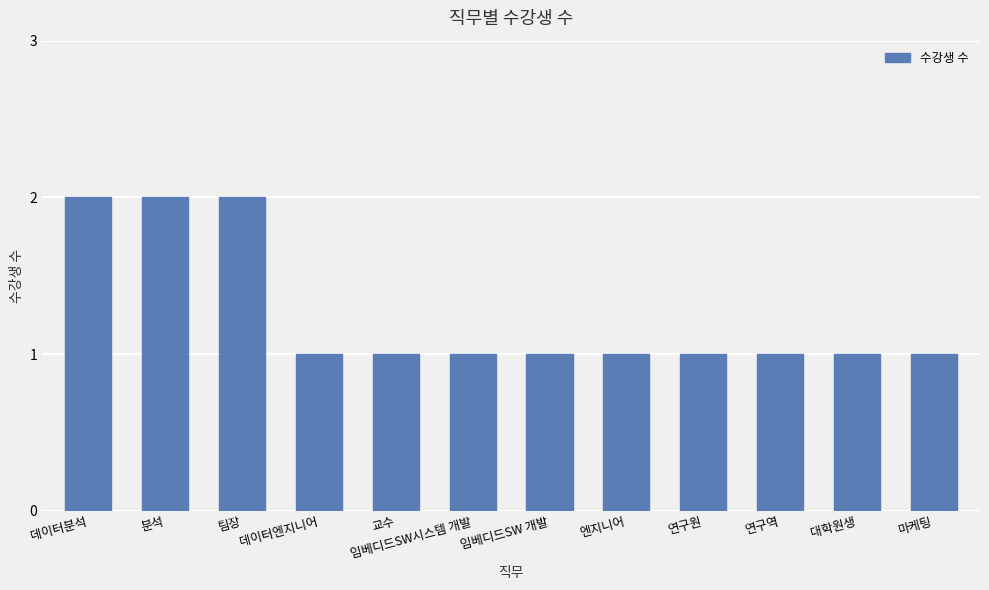

Is it true that the value at 교수 is 1?

True